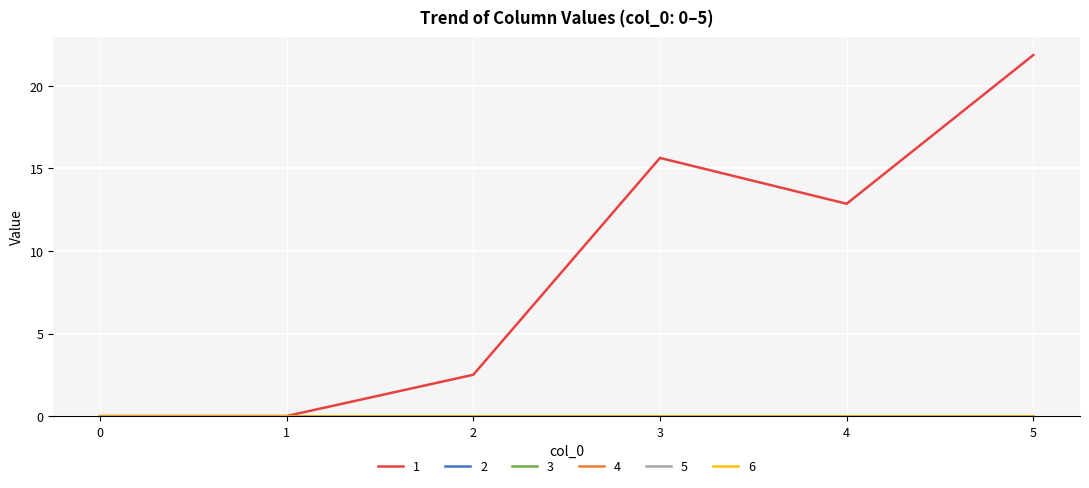

Which series has the largest range (max minus min)?

1